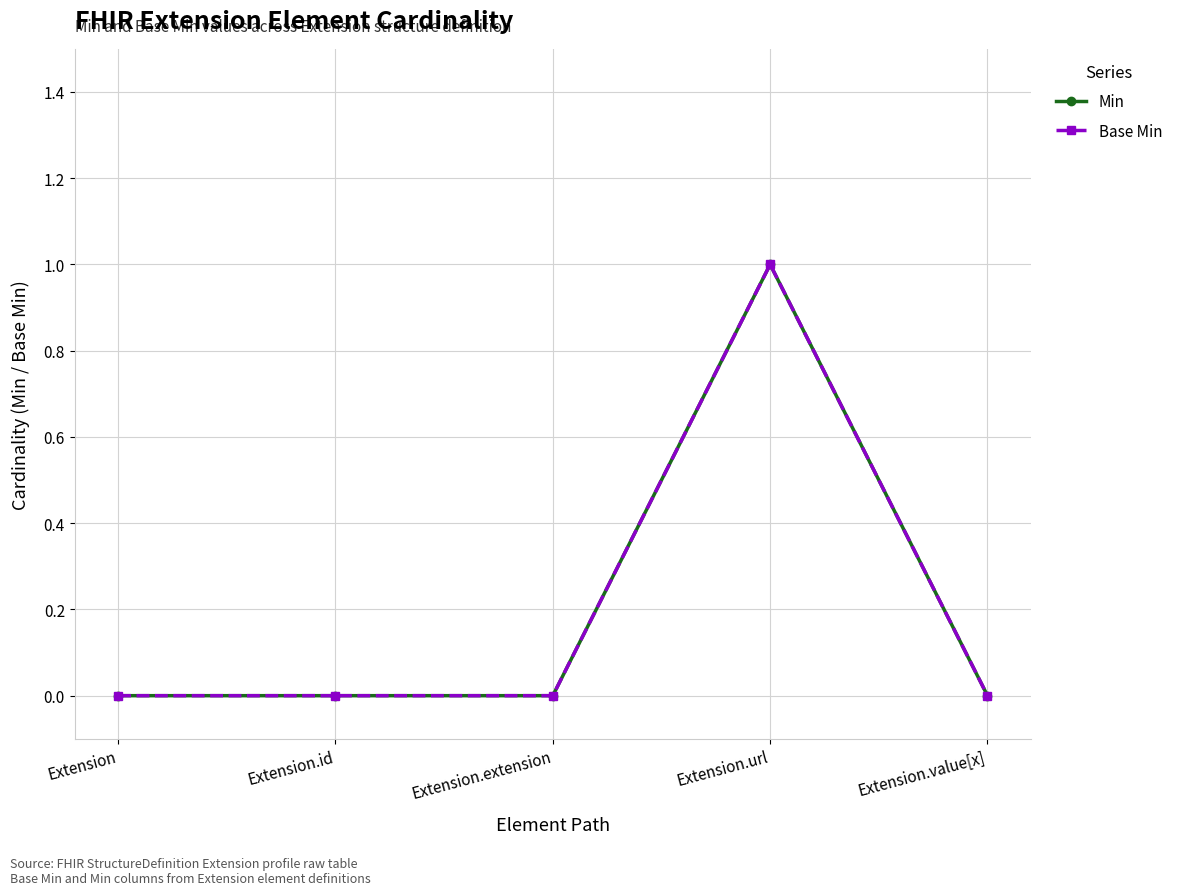

What is the sum of all Min values?

1